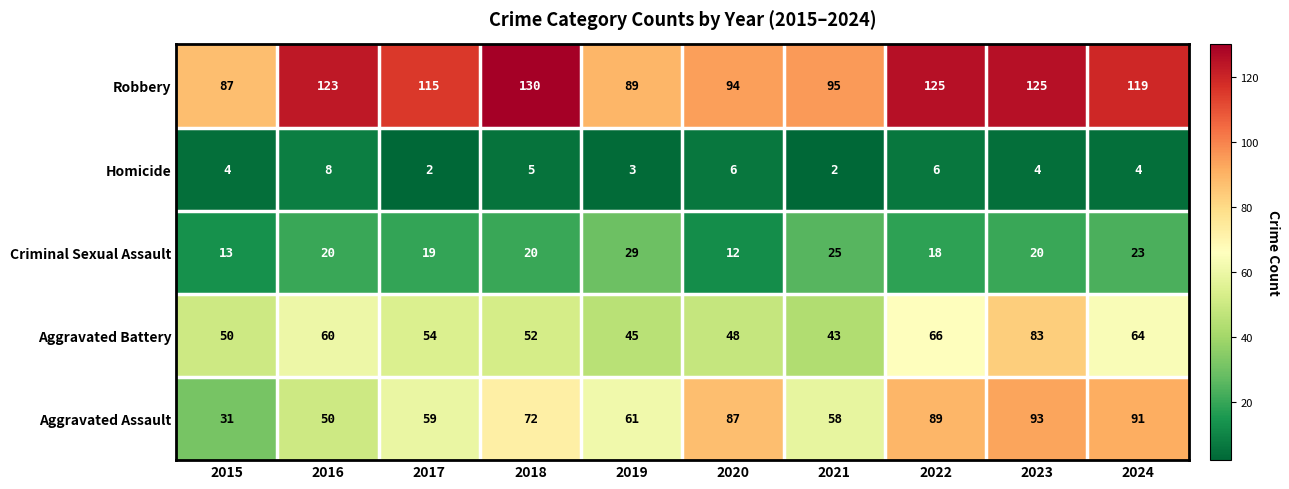

At 2018, list the series in order from smallest to largest.

Homicide, Criminal Sexual Assault, Aggravated Battery, Aggravated Assault, Robbery